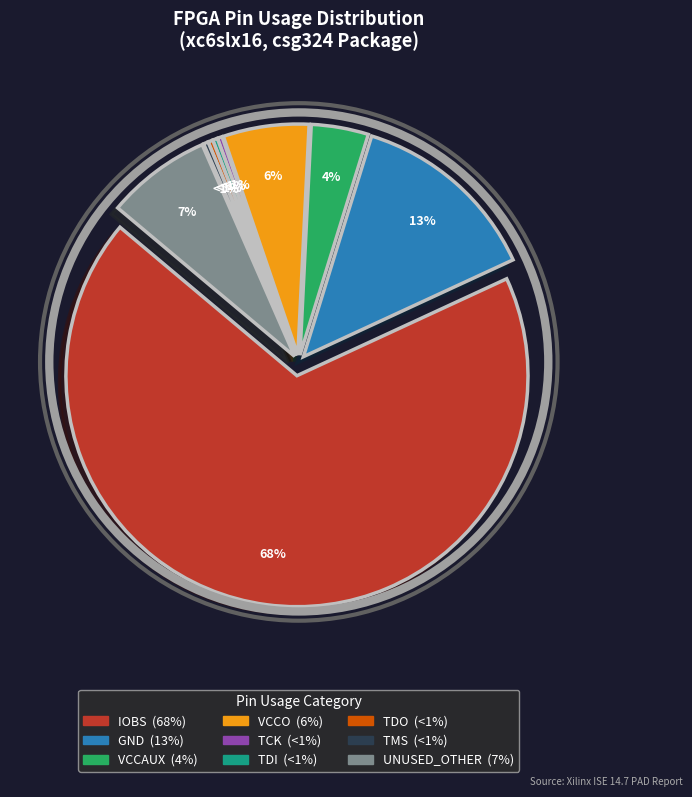

Is TCK the majority of the pie?

No